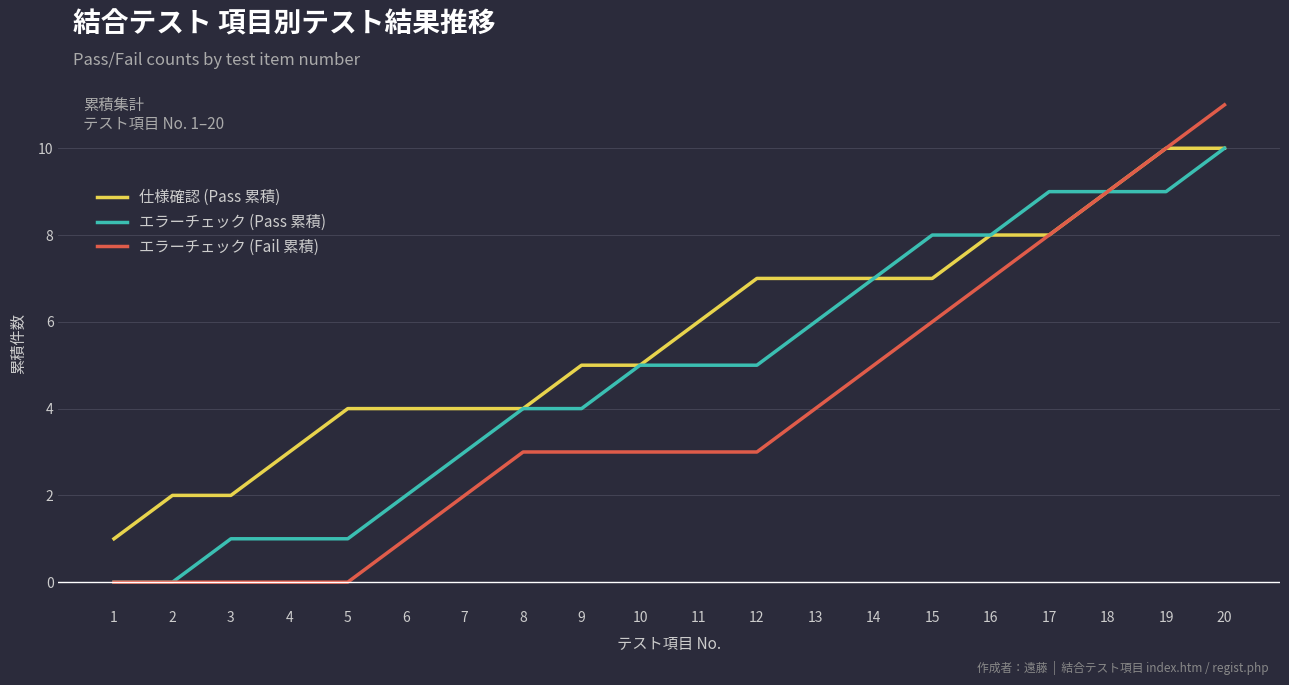

Reading left to right, what are all the values shown in this chart?

仕様確認 (Pass 累積): 1=1	2=2	3=2	4=3	5=4	6=4	7=4	8=4	9=5	10=5	11=6	12=7	13=7	14=7	15=7	16=8	17=8	18=9	19=10	20=10
エラーチェック (Pass 累積): 1=0	2=0	3=1	4=1	5=1	6=2	7=3	8=4	9=4	10=5	11=5	12=5	13=6	14=7	15=8	16=8	17=9	18=9	19=9	20=10
エラーチェック (Fail 累積): 1=0	2=0	3=0	4=0	5=0	6=1	7=2	8=3	9=3	10=3	11=3	12=3	13=4	14=5	15=6	16=7	17=8	18=9	19=10	20=11